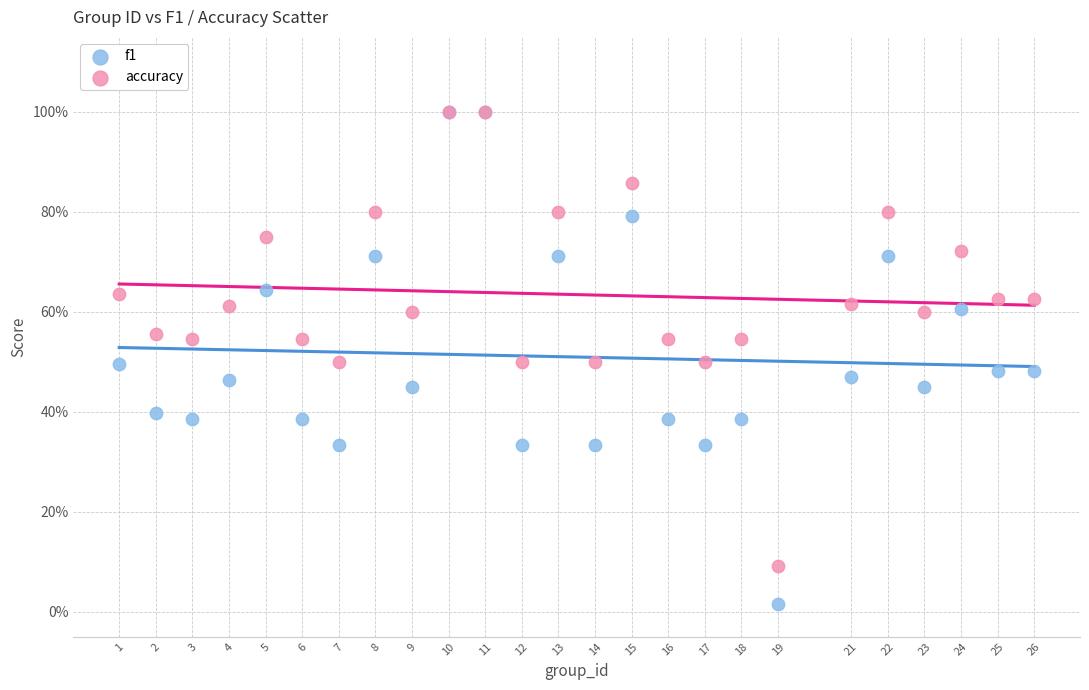

What are all the series names shown in the legend?

f1, accuracy